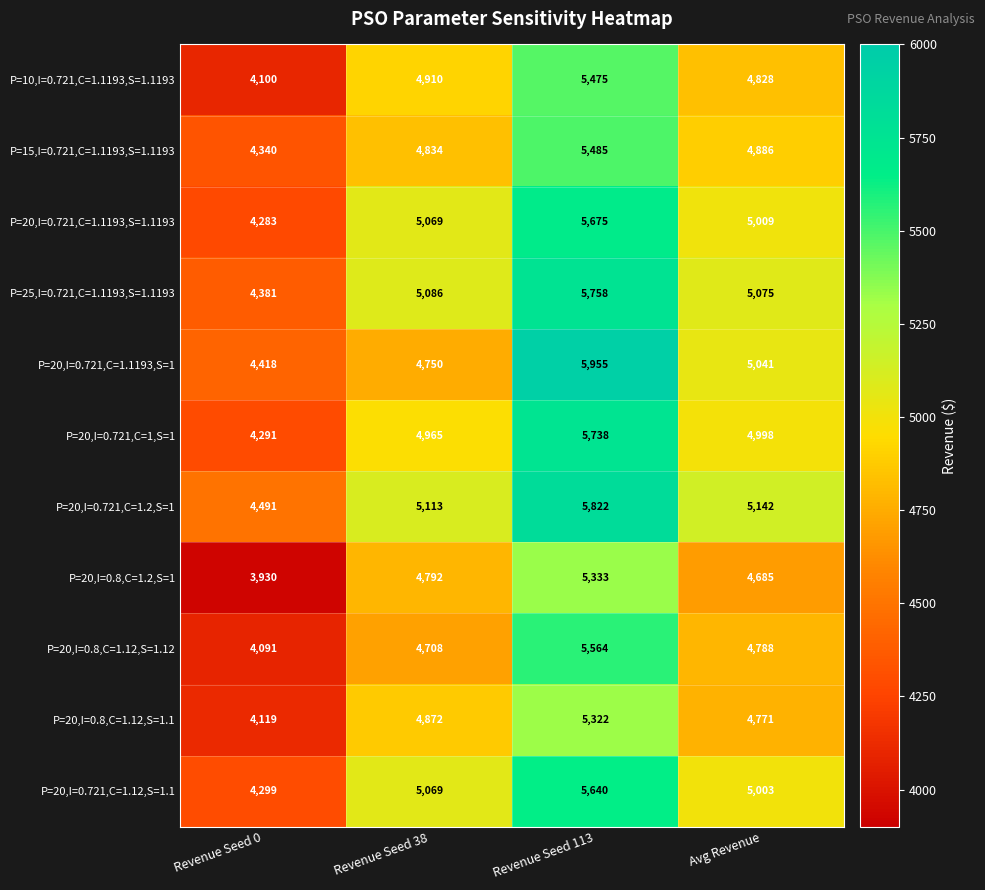

Which category has the highest value in the P=10,I=0.721,C=1.1193,S=1.1193 series?

Revenue Seed 113